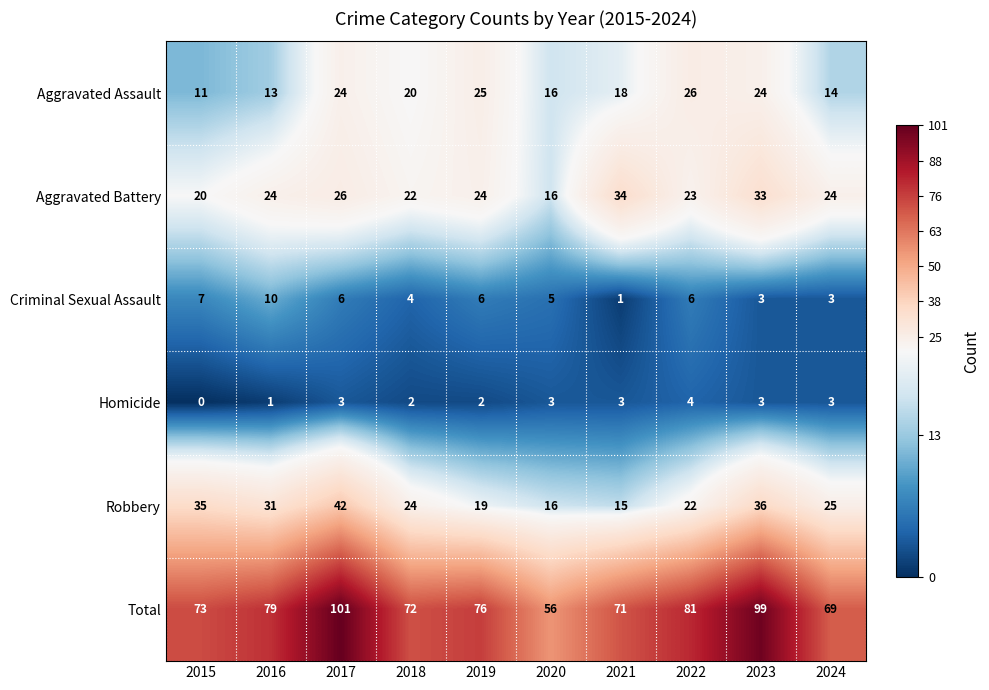

At which category is the sum across all series the highest?

2017